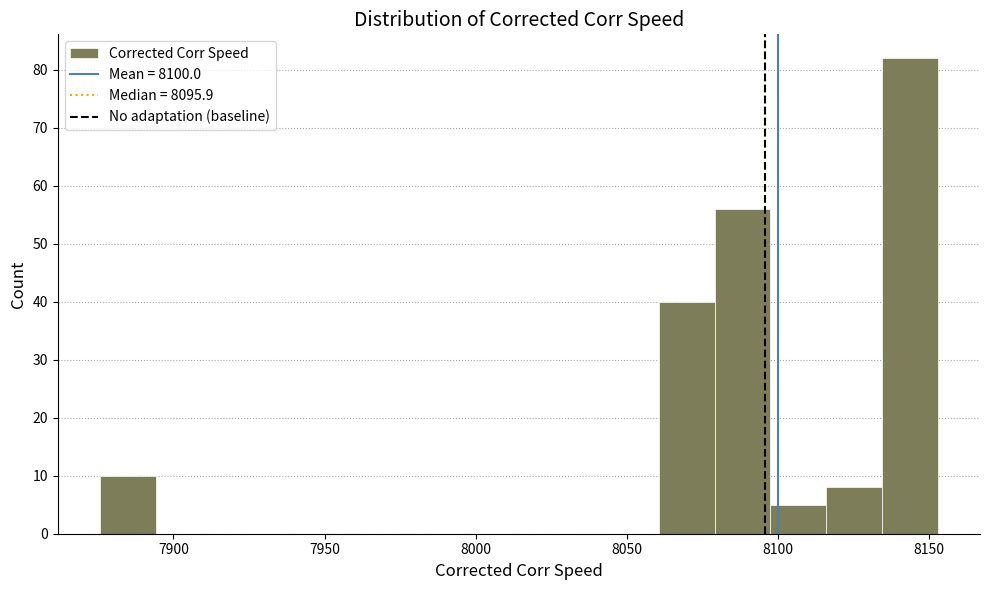

Around what value on the x-axis is the tallest bar? Give the approximate position of its centre, as read against the axis.

8145